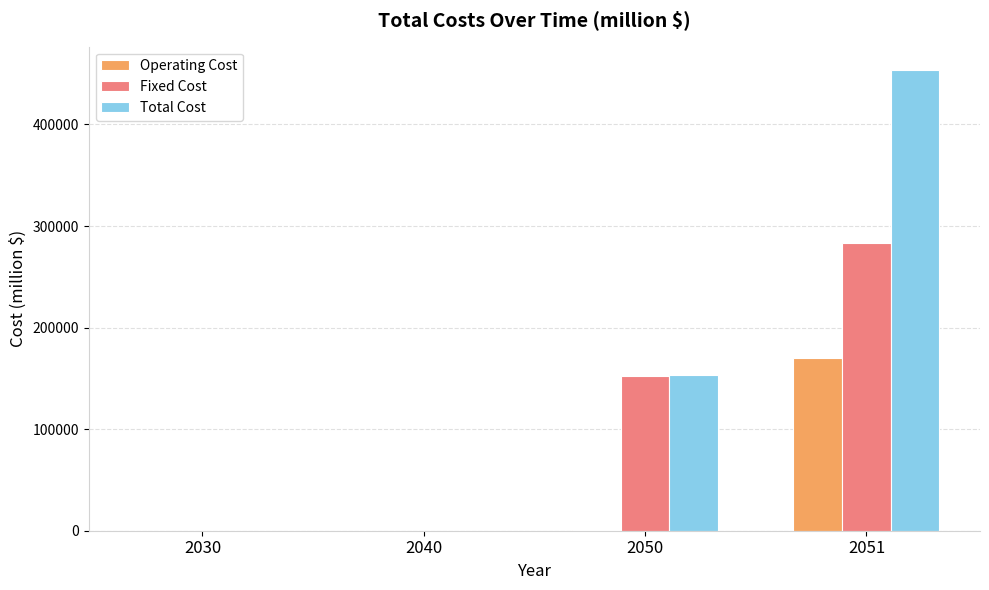

The value of Total Cost at 2040 is -298690.3. True or false?

False